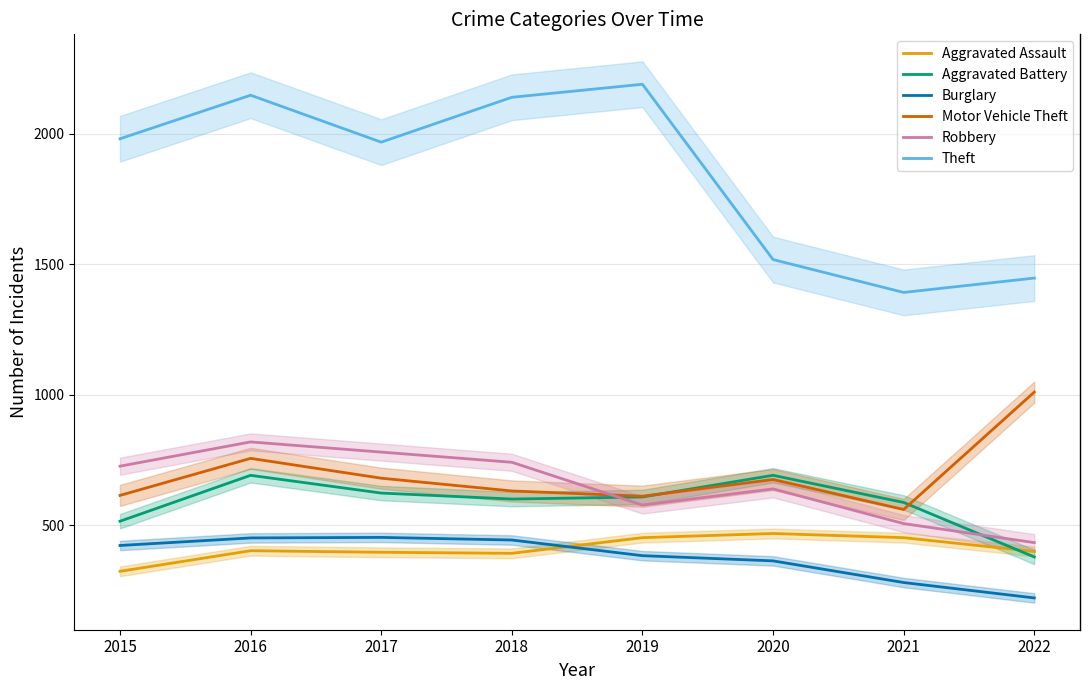

At which category does Robbery reach its first local peak?

2016